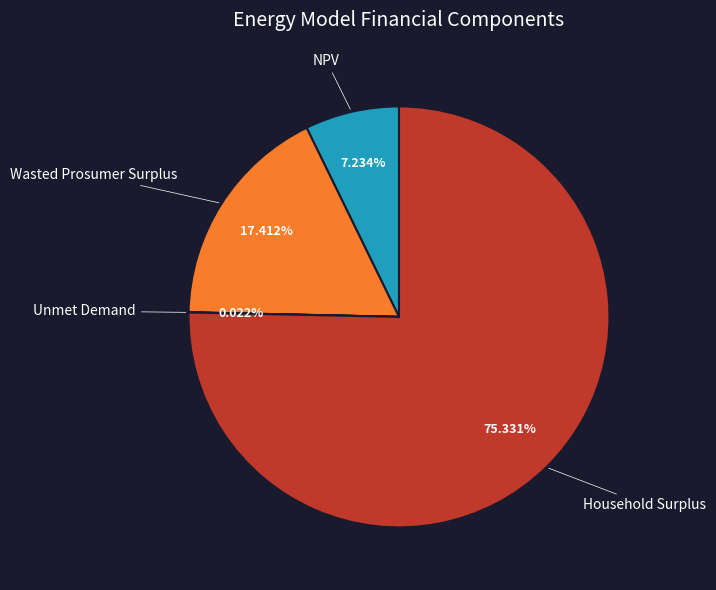

Is there a majority slice in this chart?

Yes